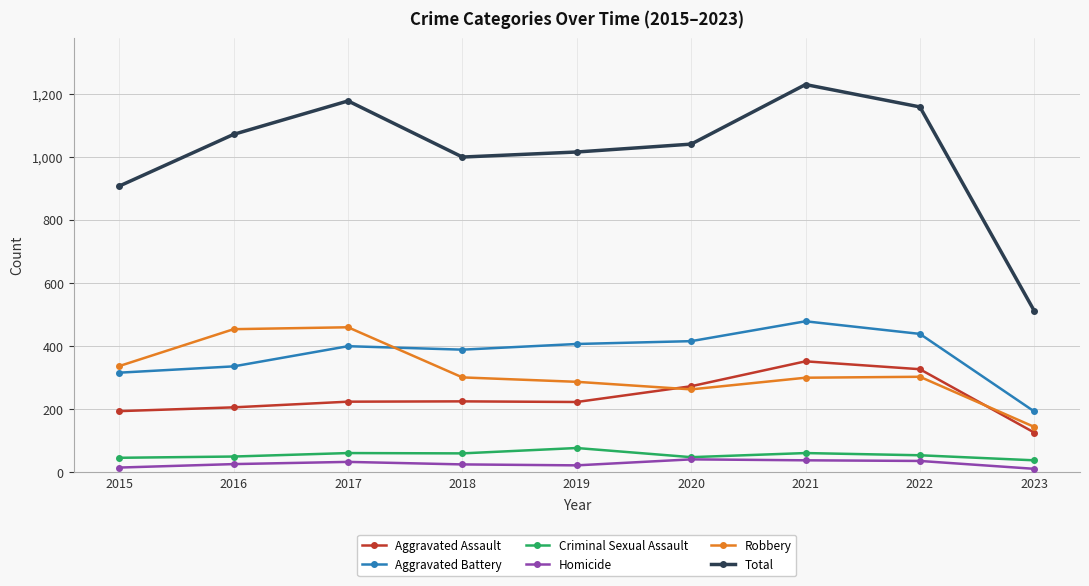

True or false: Criminal Sexual Assault has more than 1 interior local peaks.

True